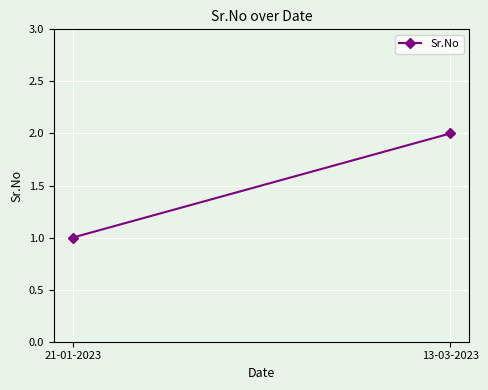

Rank the categories by value from lowest to highest.

21-01-2023, 13-03-2023